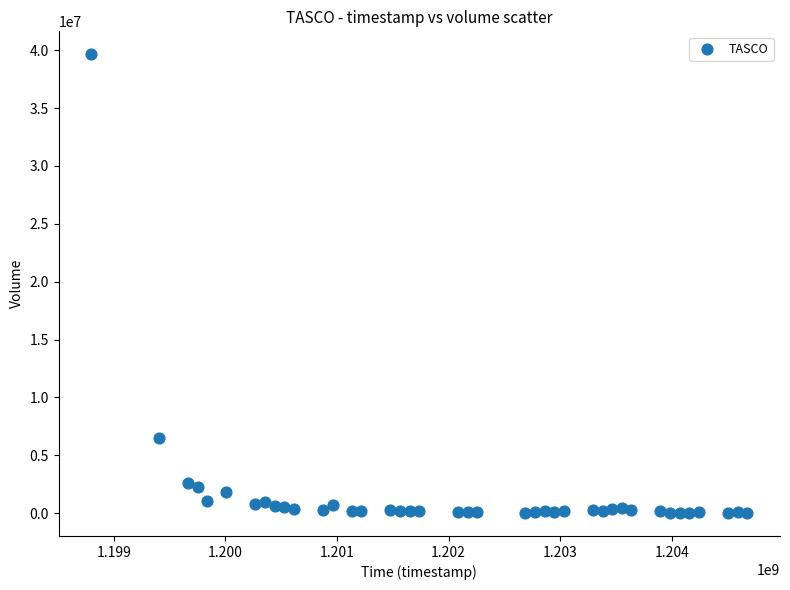

What is the range of X values (max minus min)?

5875200